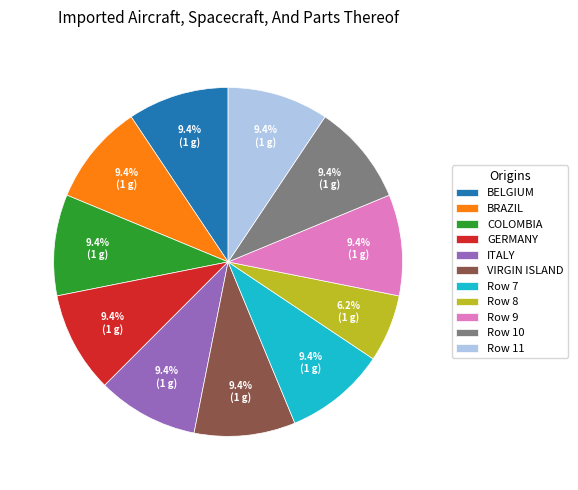

What percentage is NOT represented by BELGIUM?

90.6%